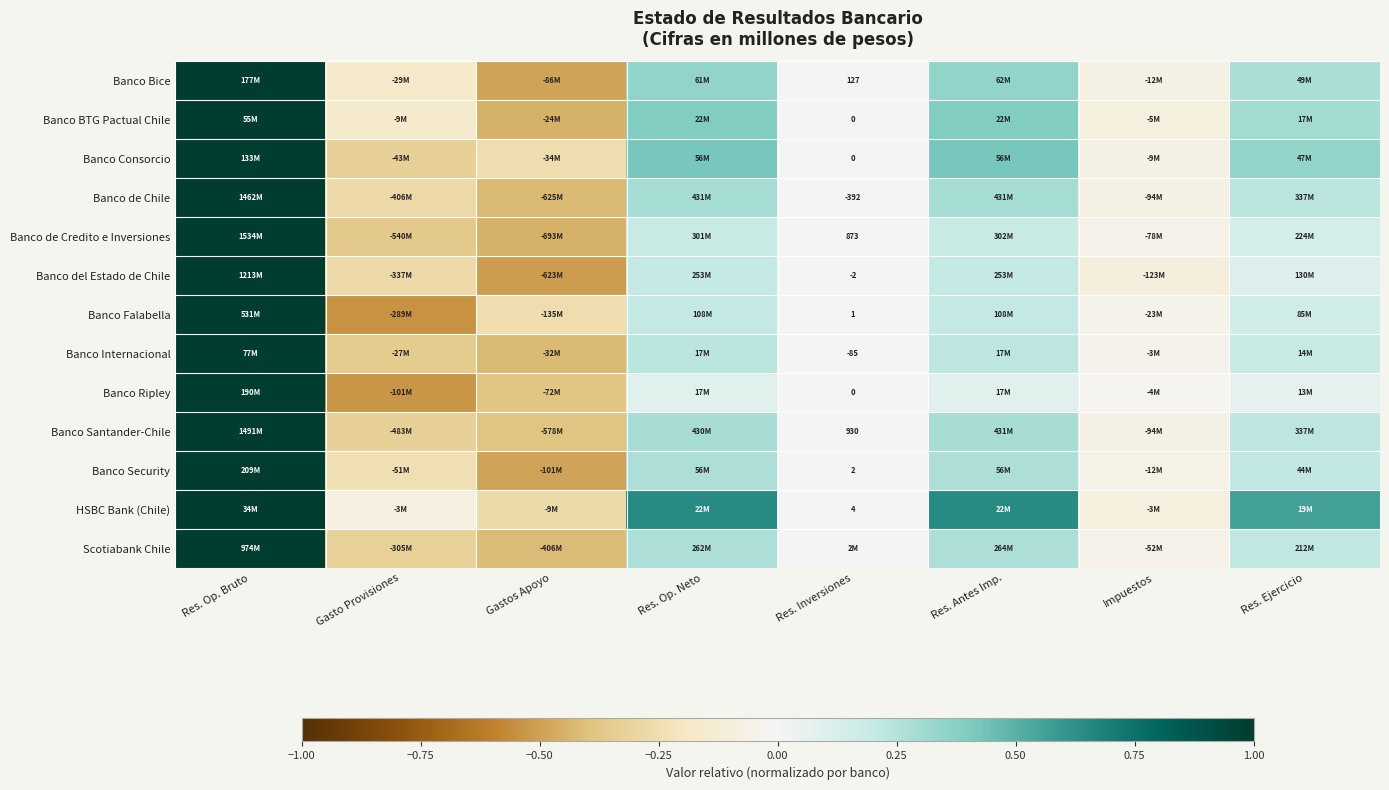

At Res. Antes Imp., list the series in order from smallest to largest.

Banco Ripley, Banco de Credito e Inversiones, Banco Falabella, Banco del Estado de Chile, Banco Internacional, Banco Security, Scotiabank Chile, Banco Santander-Chile, Banco de Chile, Banco Bice, Banco BTG Pactual Chile, Banco Consorcio, HSBC Bank (Chile)